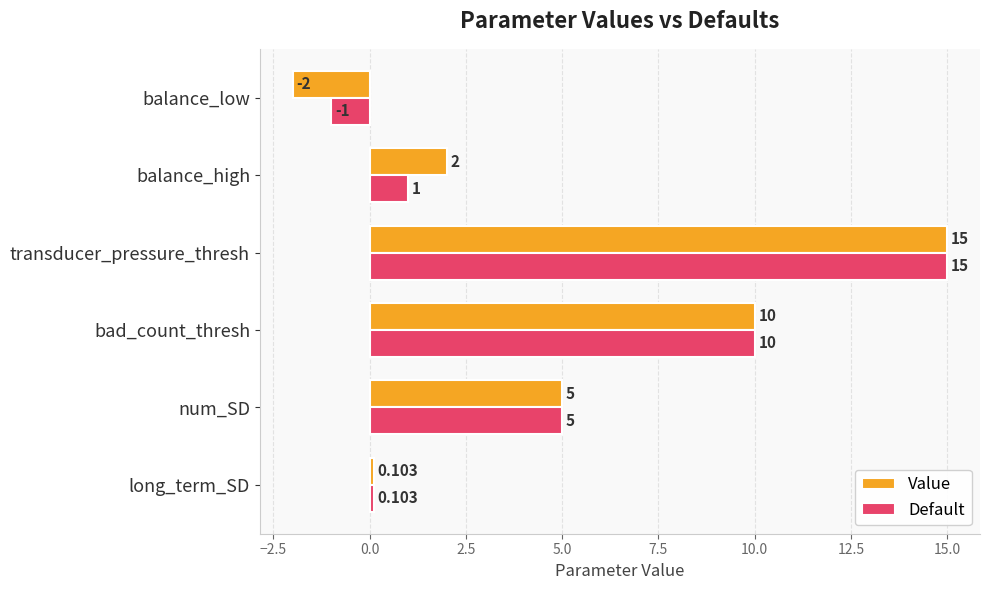

Is the value of Default at num_SD greater than the value of Value at balance_low?

Yes